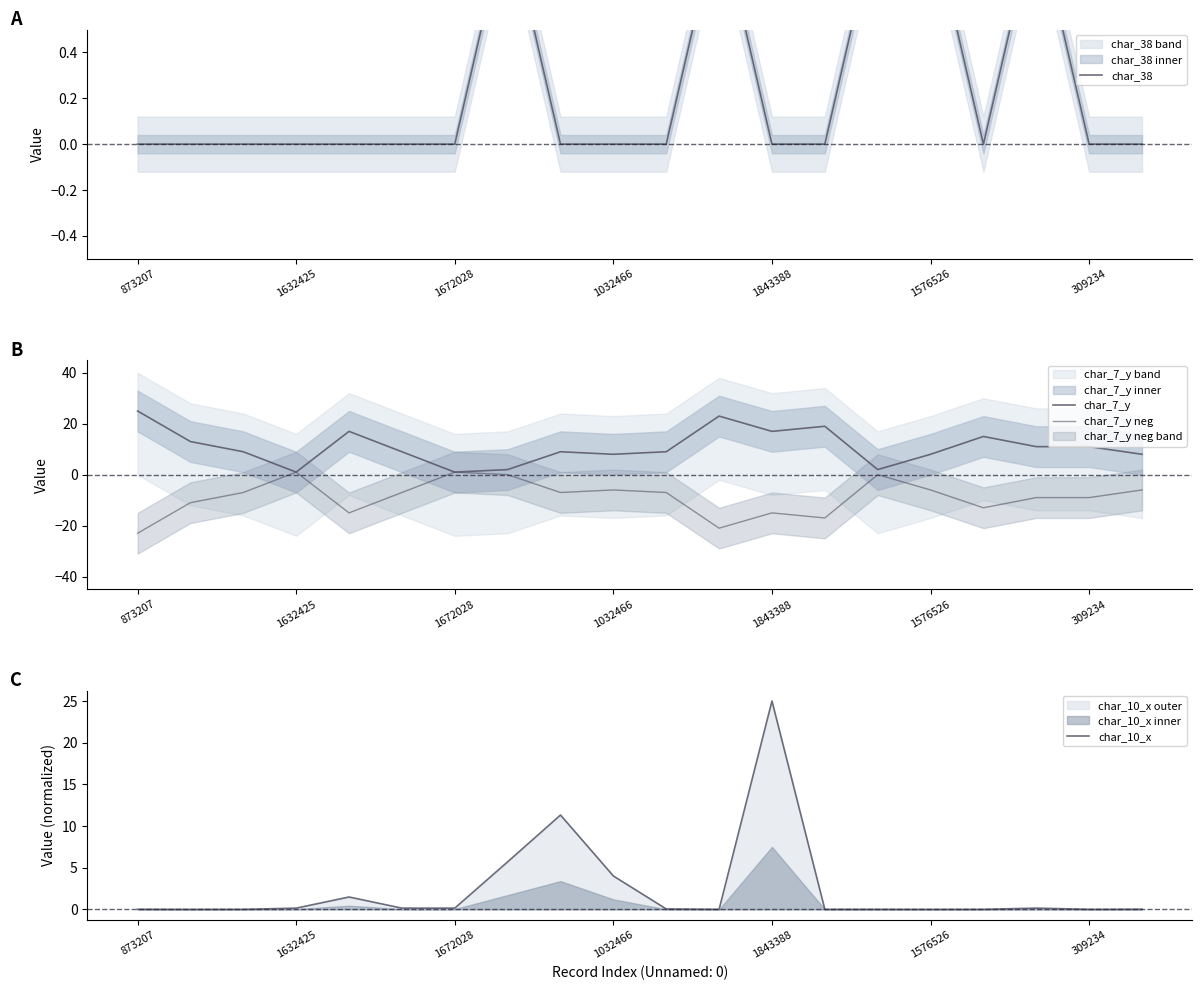

What is the difference between the second highest and second lowest values in the char_7_y series?

22.0